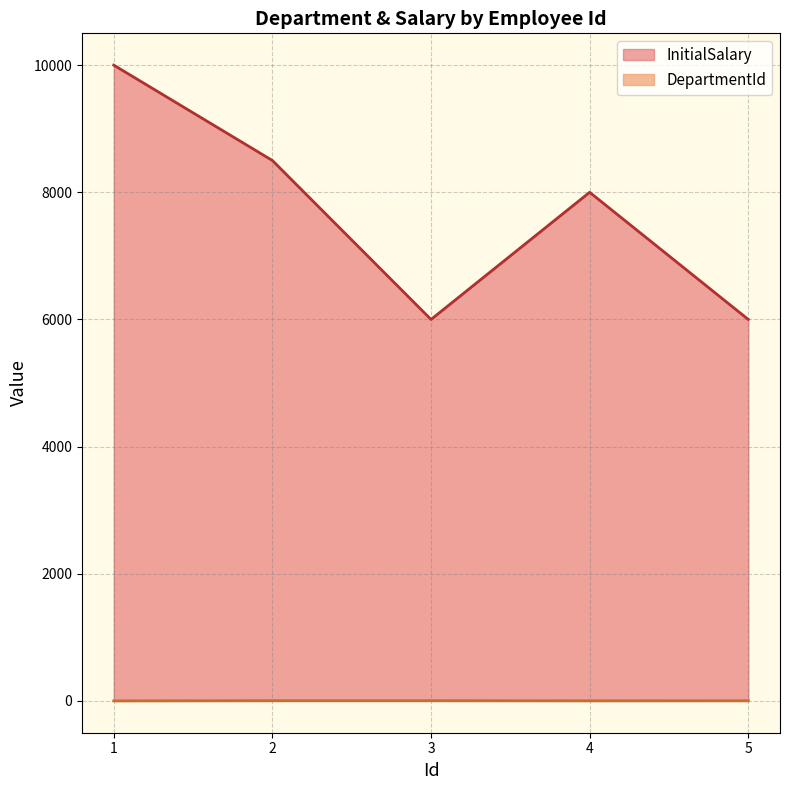

Which series changed the most between 1 and 5?

InitialSalary